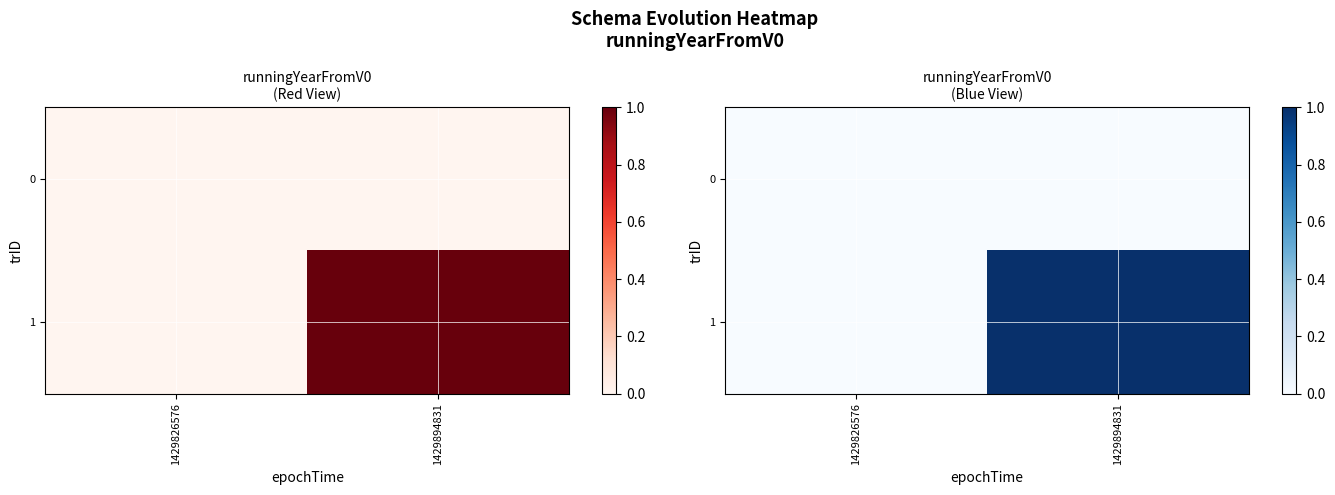

Is the value of 0 at 1429894831 greater than the value of 1 at 1429826576?

No